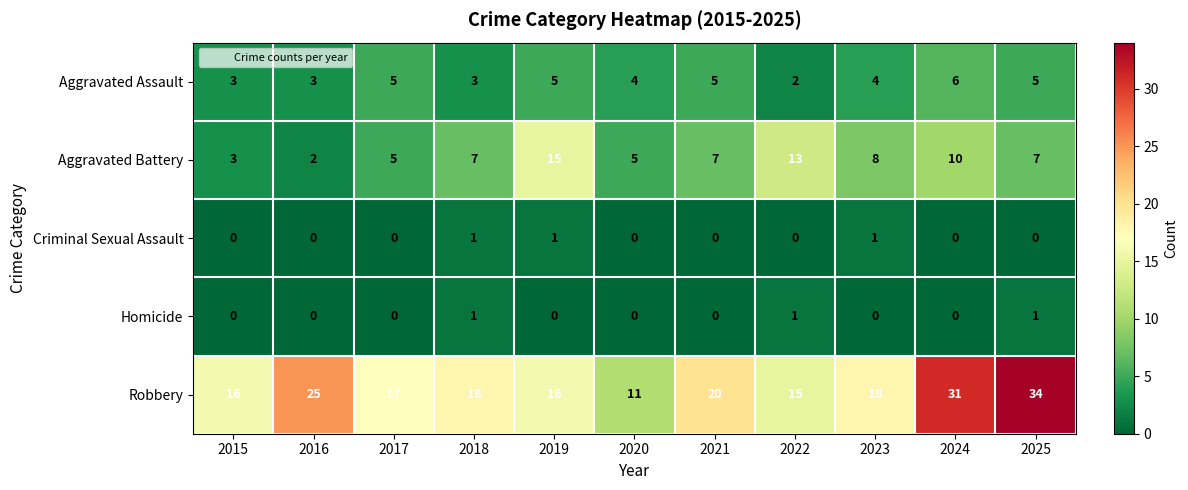

What is the difference between the highest and lowest values at 2015?

16